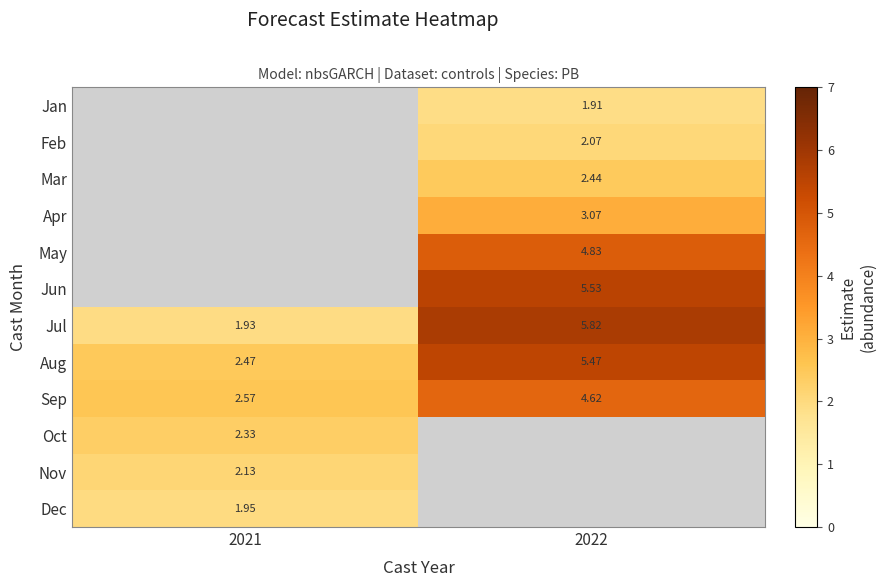

How many values in the Aug series are below 5?

1